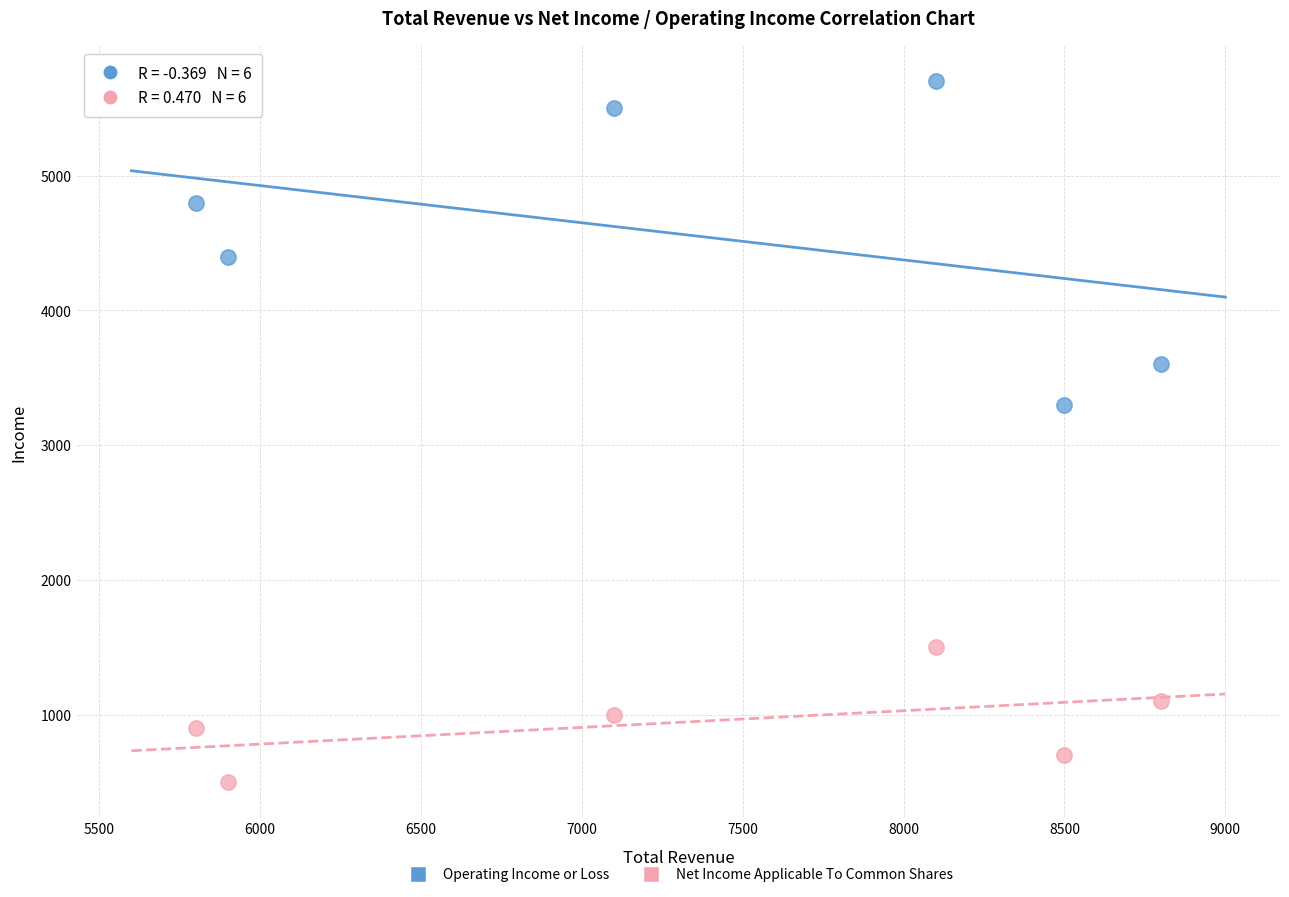

Which series has the widest spread of Y values?

Operating Income or Loss